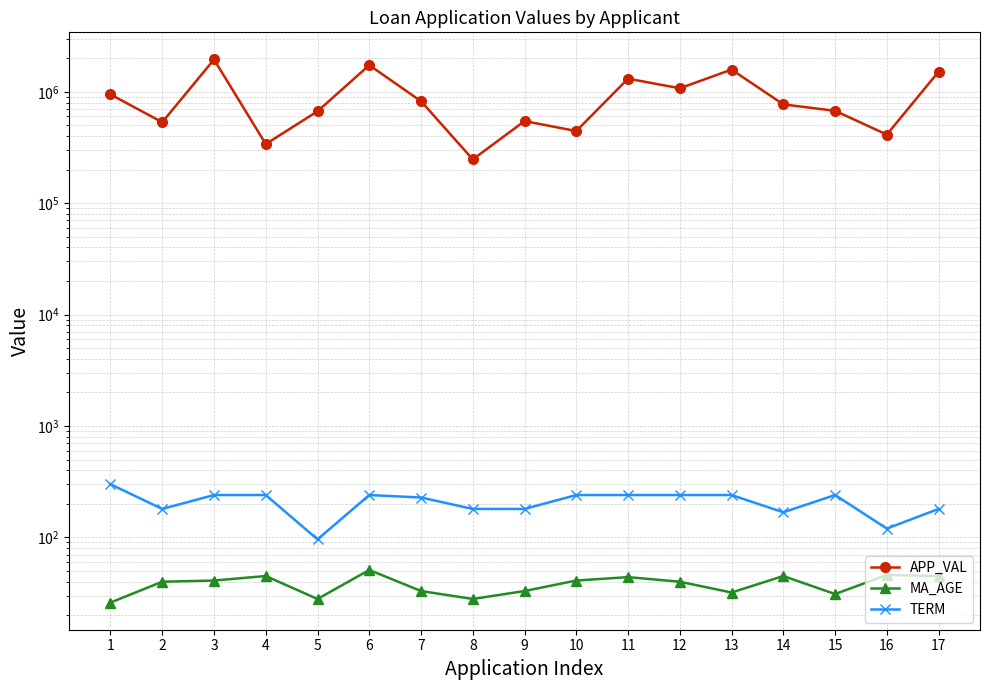

At 6, list the series in order from largest to smallest.

APP_VAL, TERM, MA_AGE